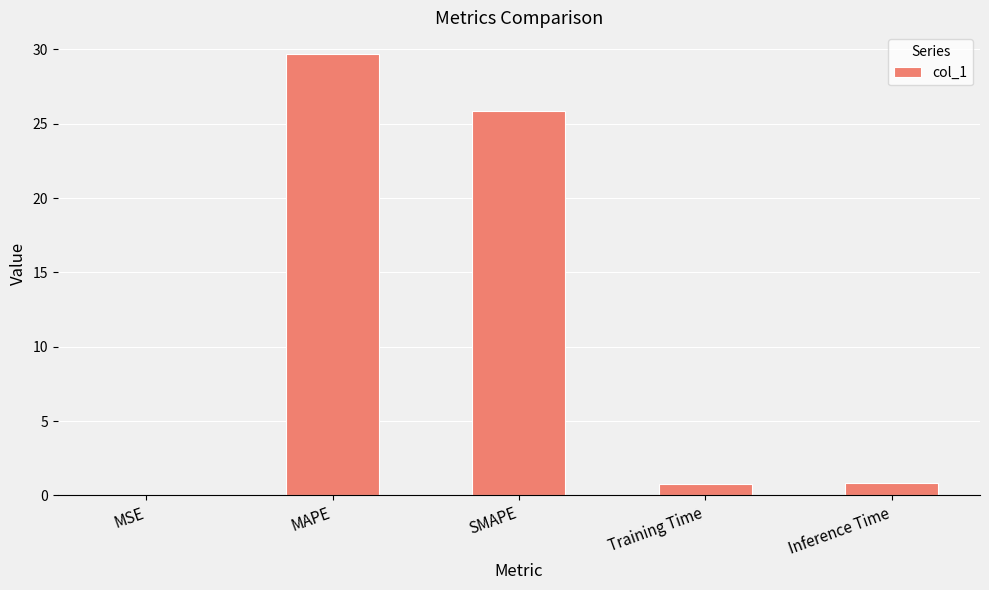

What is the average value?

11.4